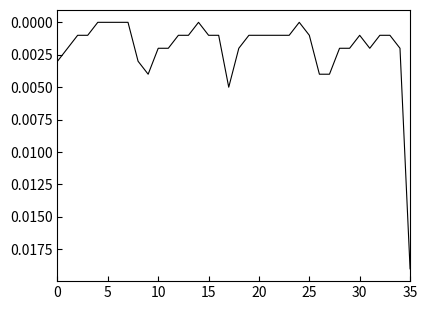

Which category has the highest value across all series?

35